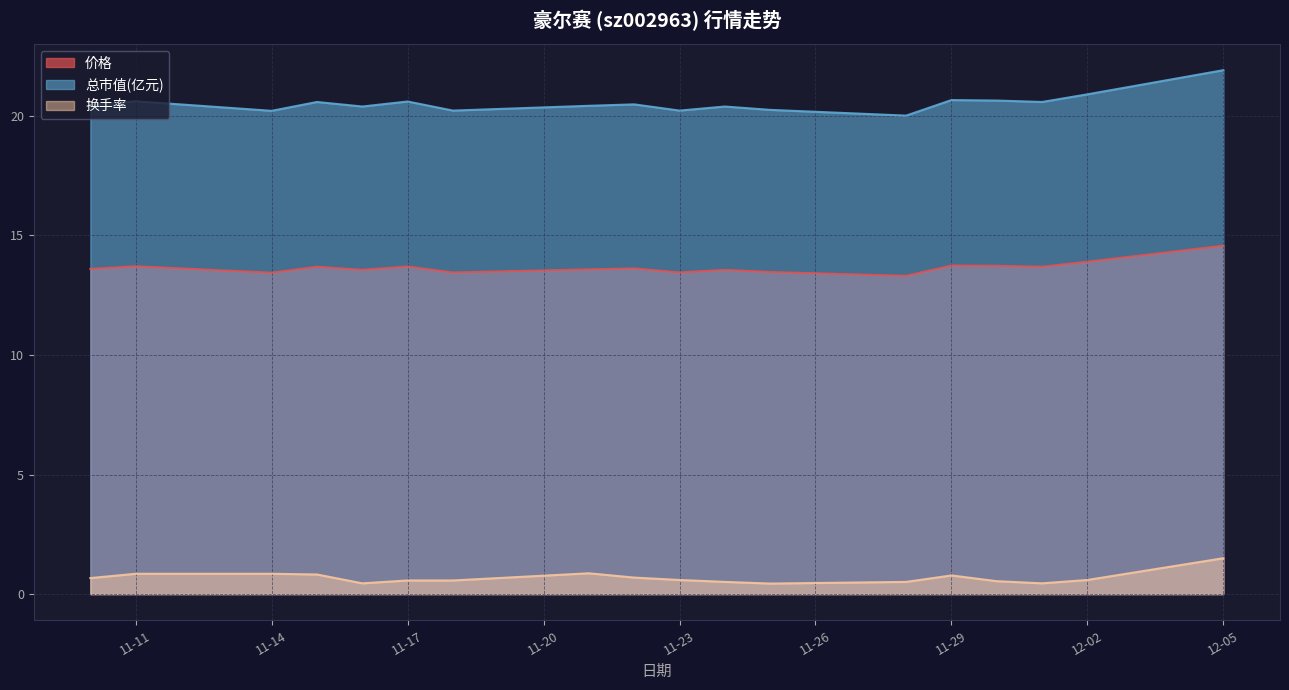

True or false: 换手率 and 总市值(亿元) intersect in this chart.

False